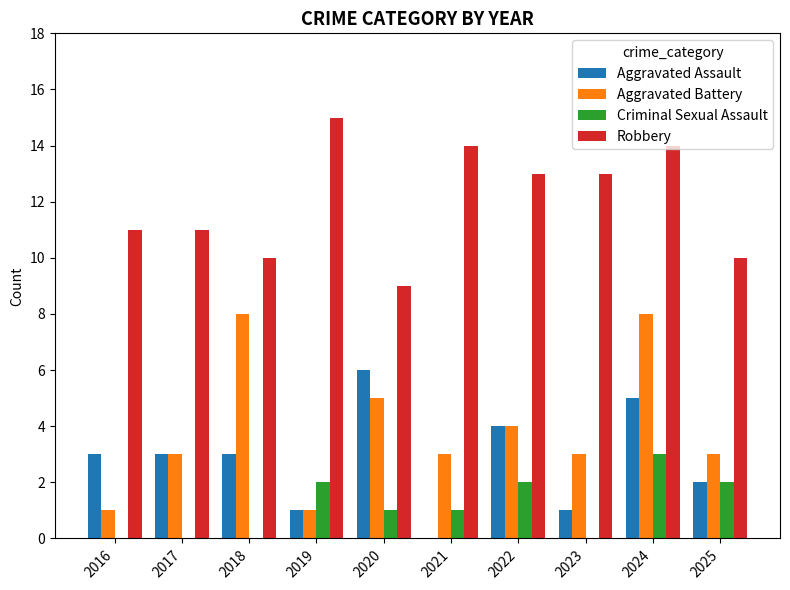

At which category is the sum across all series the highest?

2024